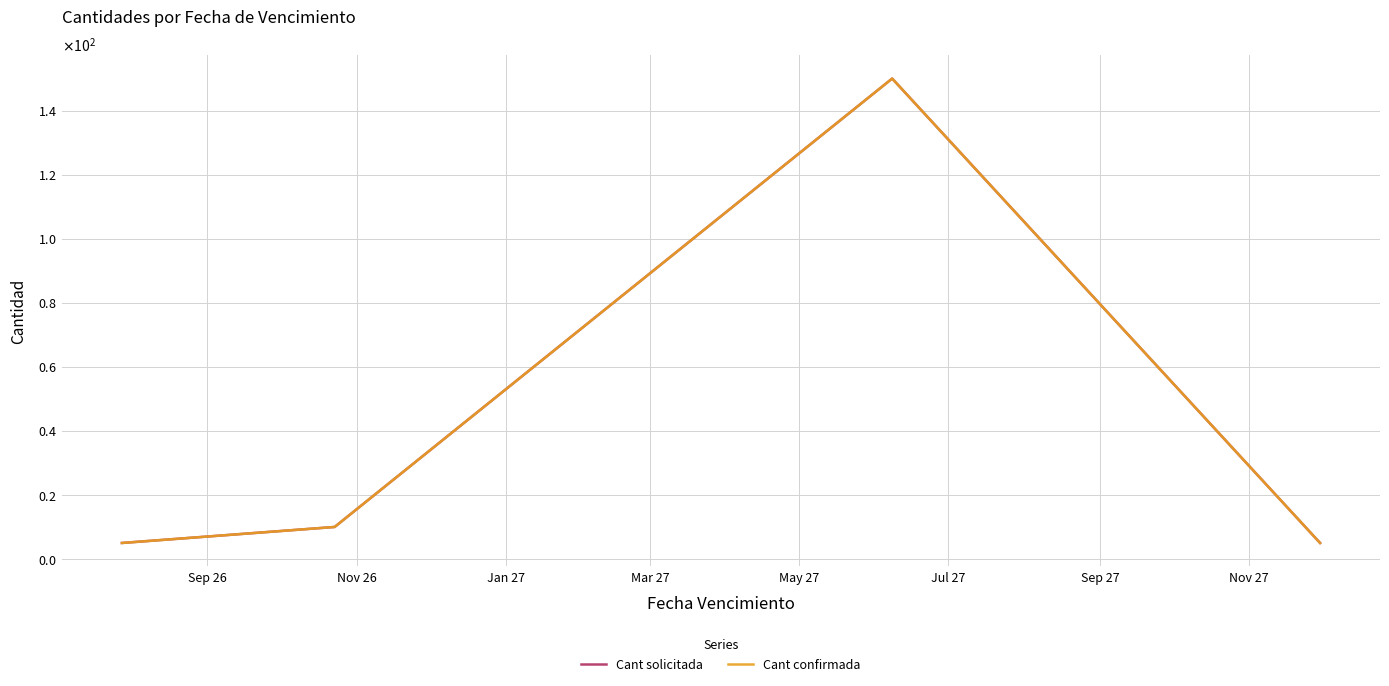

Is this an area chart (filled region under the line)?

No